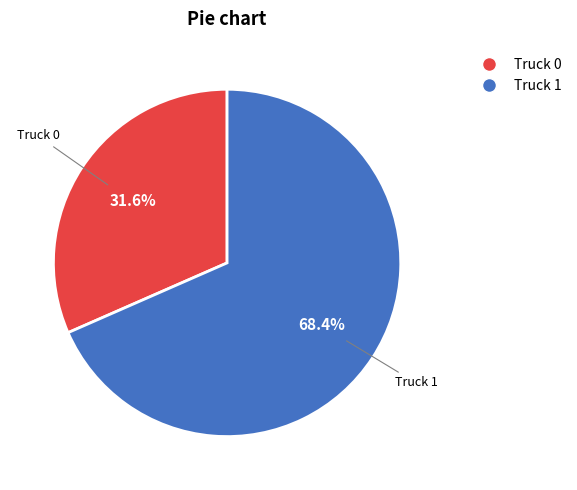

Is the sum of Truck 0 and Truck 1 greater than half?

Yes